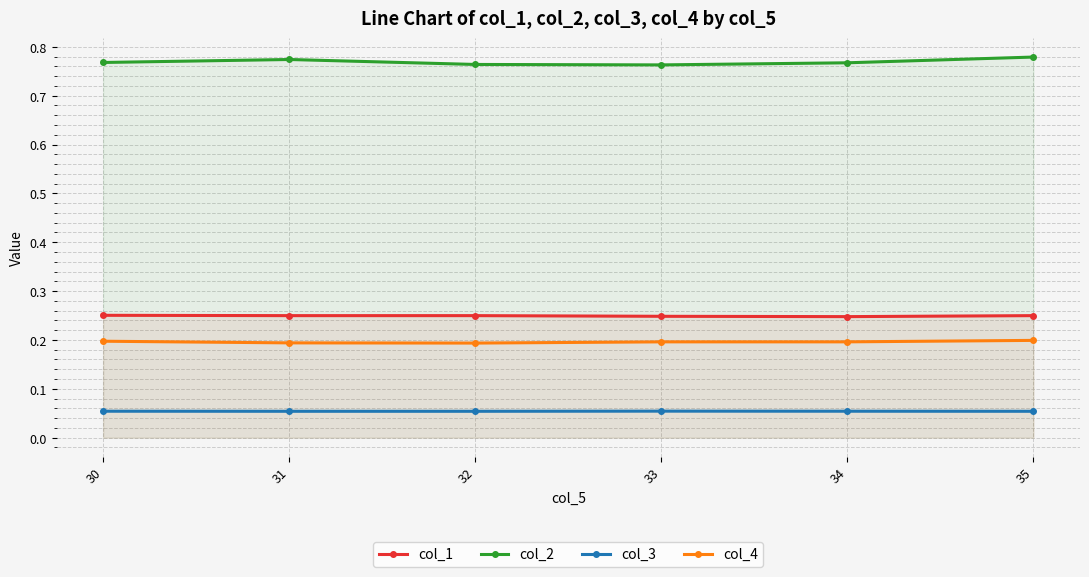

What are all the series names shown in the legend?

col_1, col_2, col_3, col_4